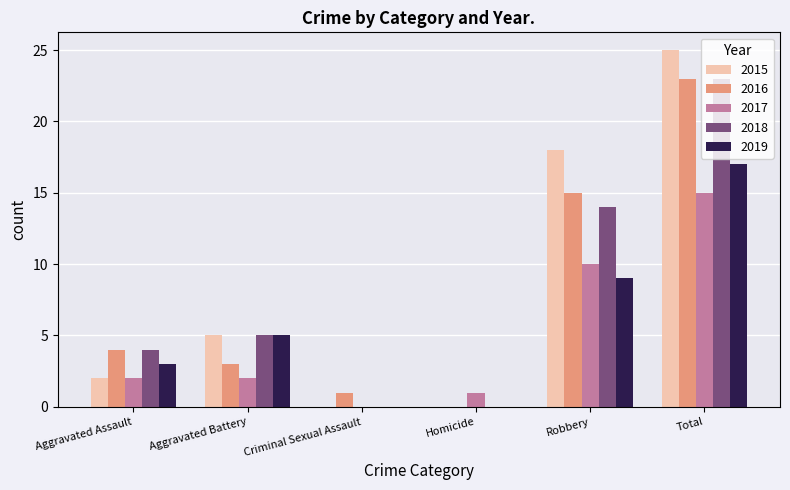

What is the greatest value displayed?

25